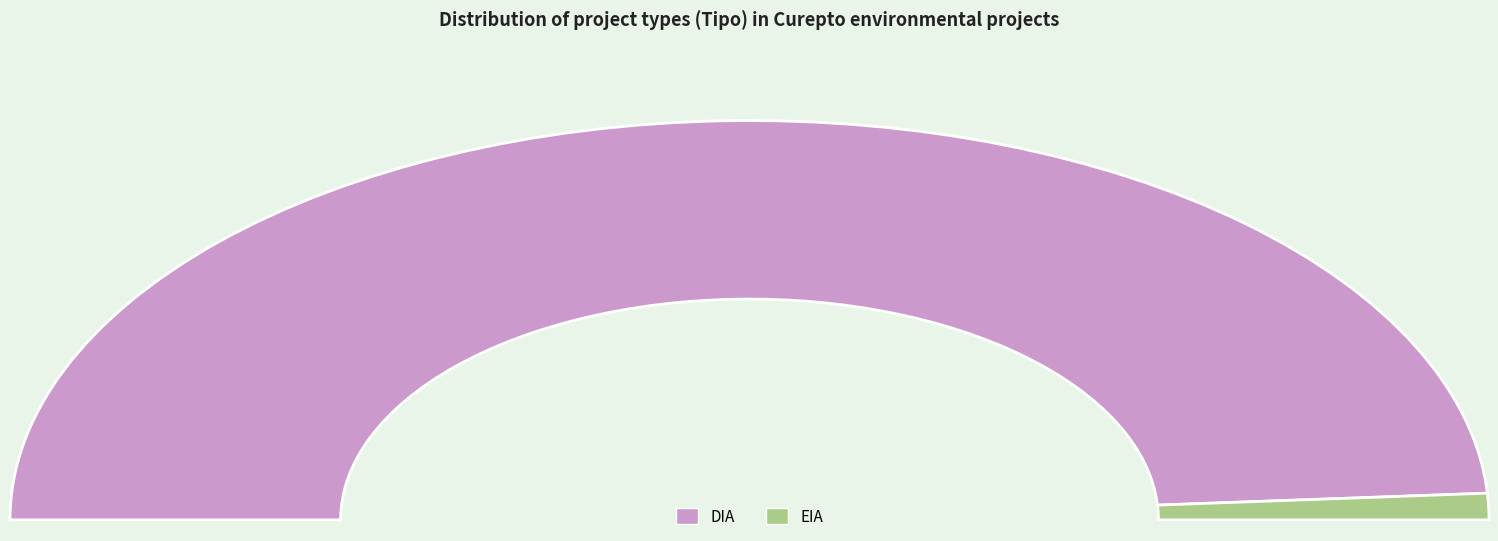

Rank the categories by value from lowest to highest.

EIA, DIA